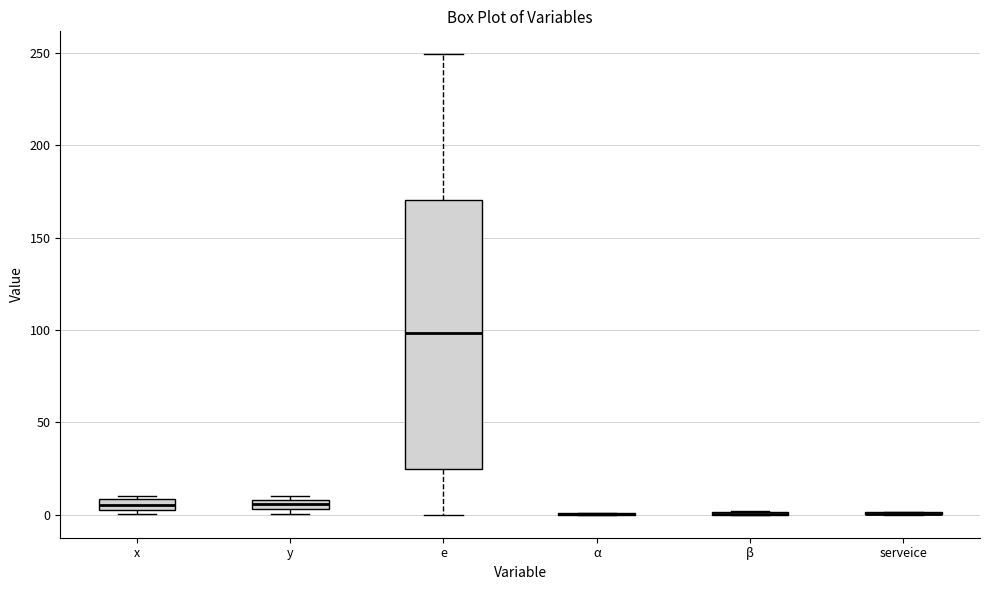

Where is the lower edge of the box for x on the y-axis? The values are not printed on the chart, so give them approximately, as read against the axis.

5